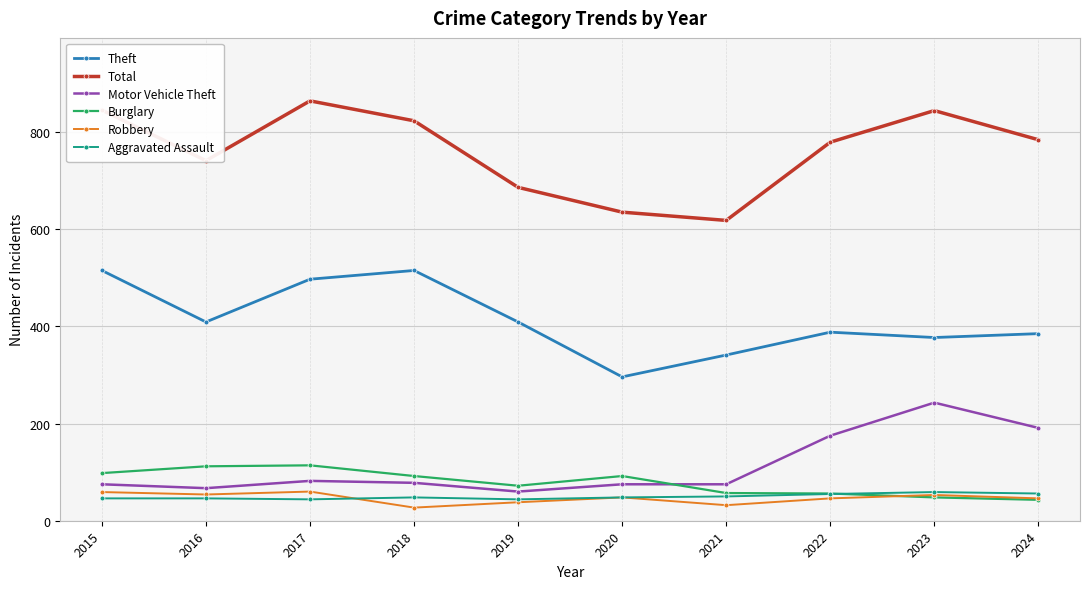

What is the difference between the maximum and minimum values in the Aggravated Assault series?

15